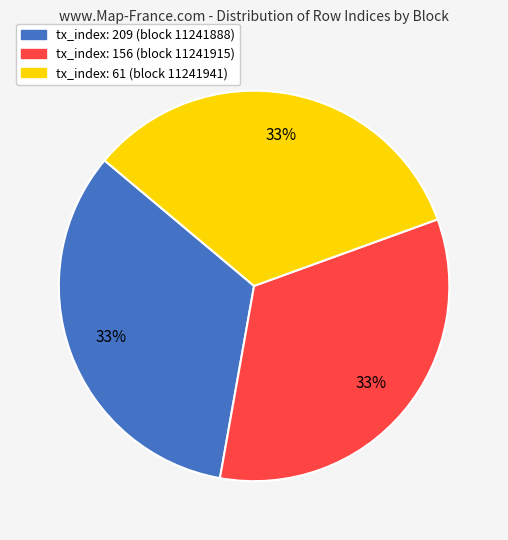

Does tx_index: 61 (block 11241941) account for over 50% of the chart?

No